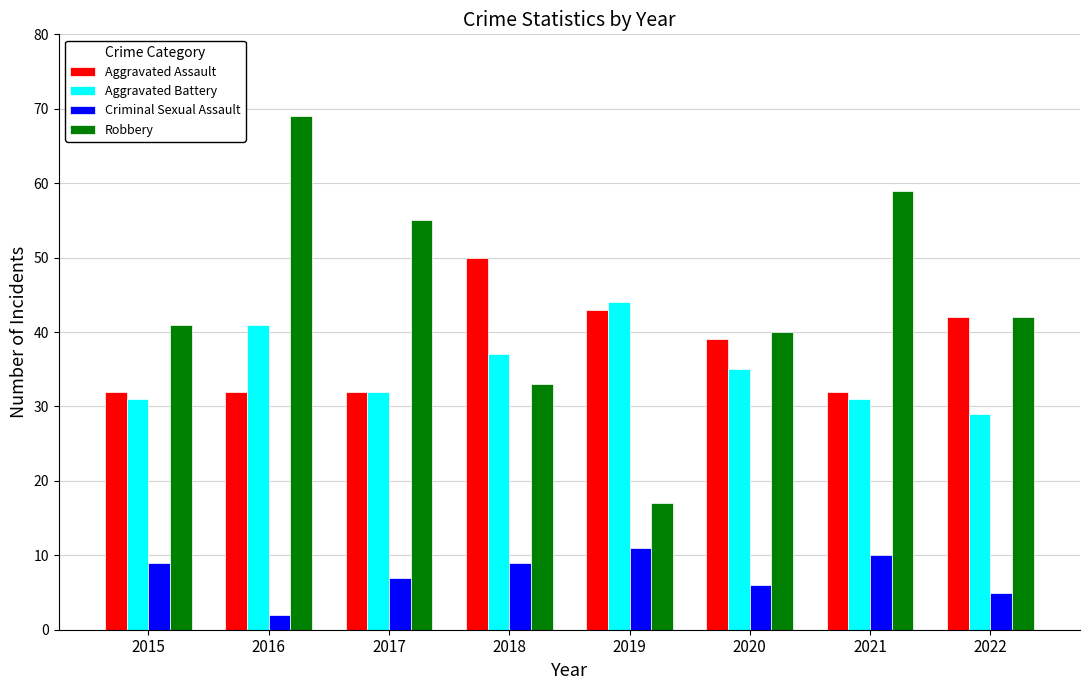

Which category has the lowest value in the Criminal Sexual Assault series?

2016